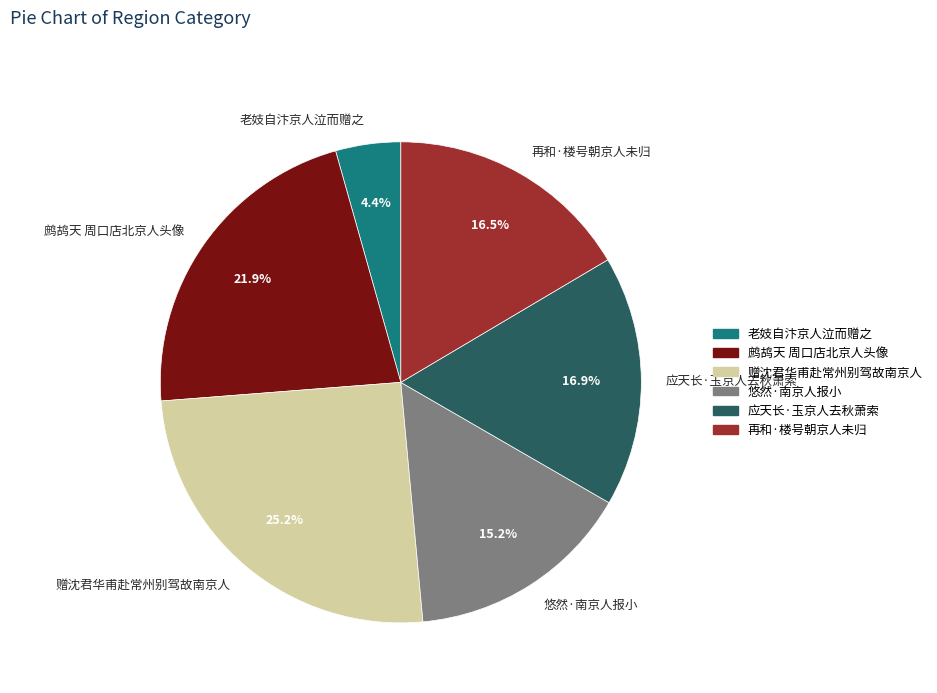

What percentage is NOT represented by 老妓自汴京人泣而赠之?

95.6%